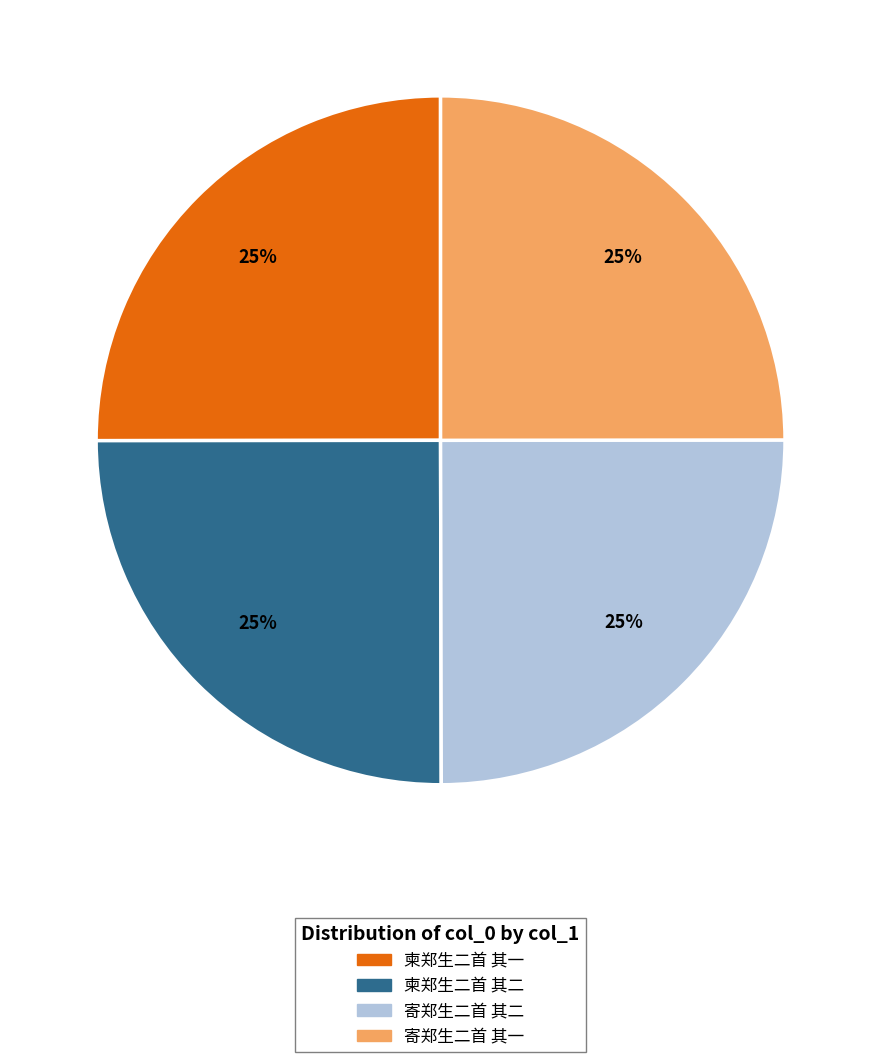

To the nearest percent, what is the average slice percentage?

25%